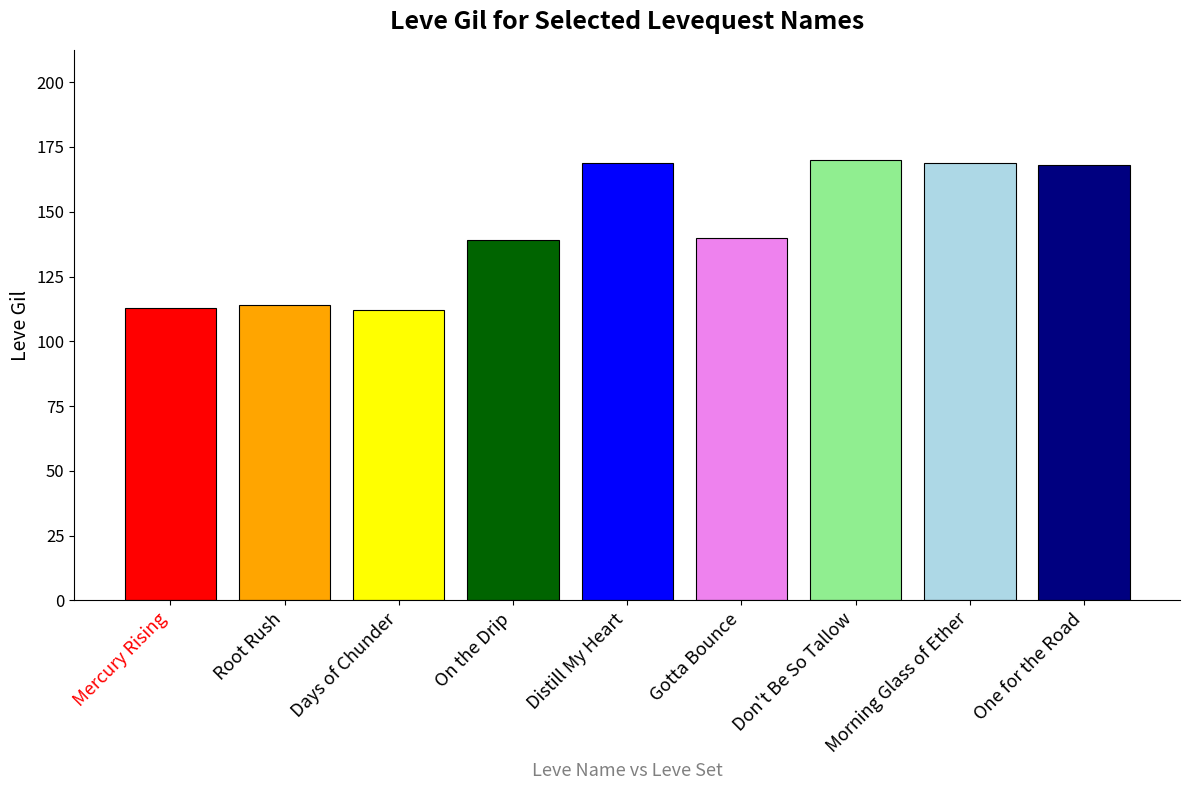

How many categories are shown in the chart?

9